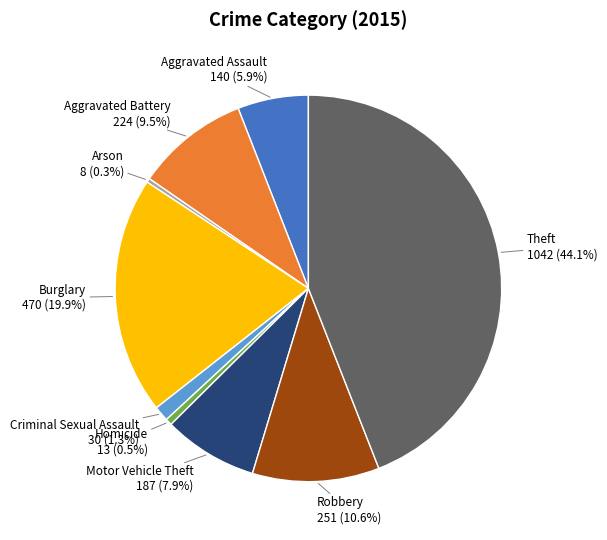

Is there a majority slice in this chart?

No